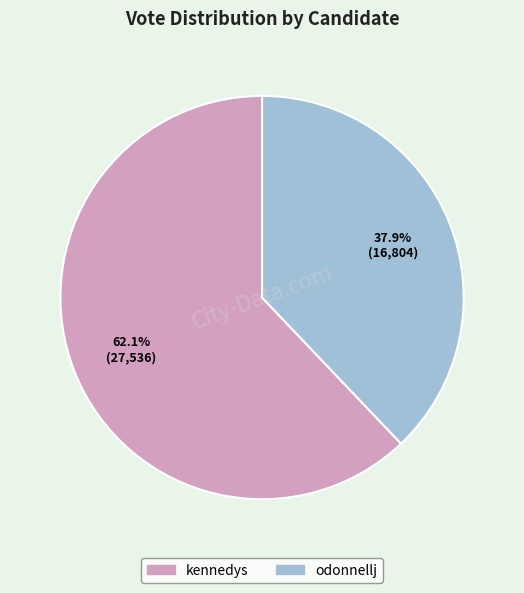

Count the number of slices in the pie.

2